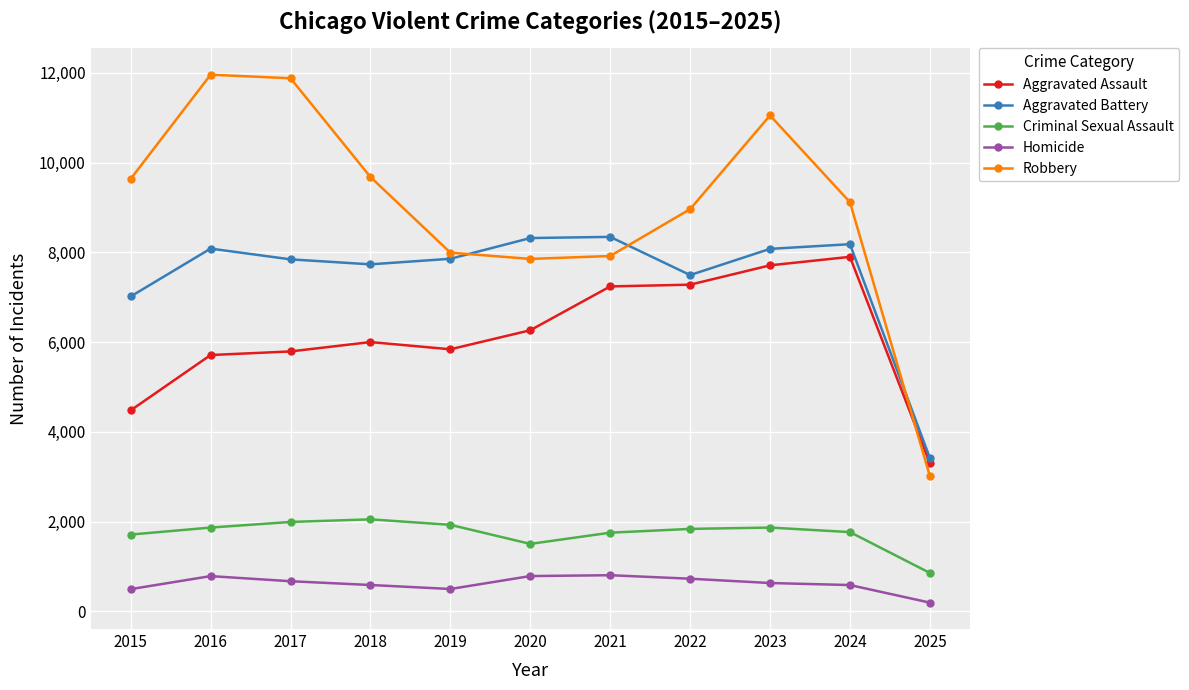

At how many categories does at least one series exceed 847?

11